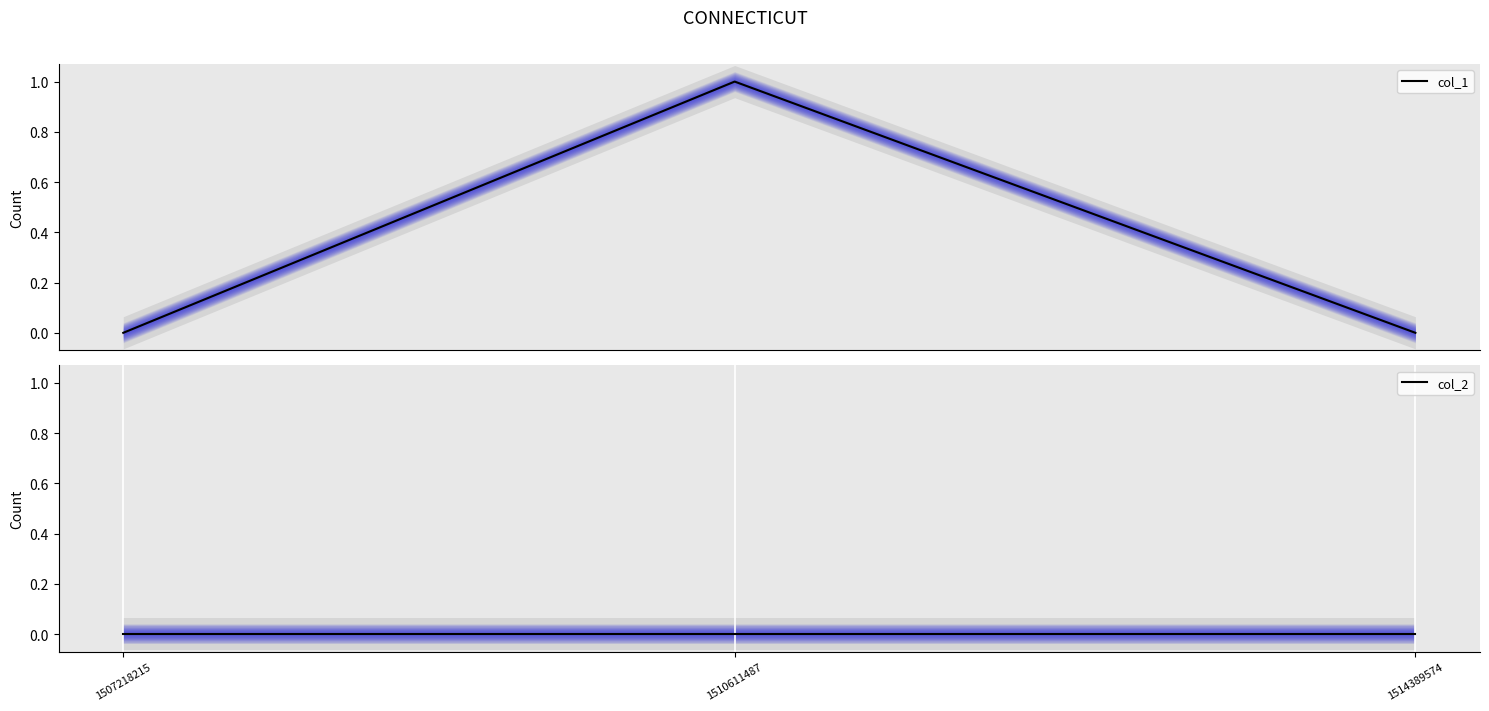

Which series changed the most between 1507218215 and 1514389574?

col_1